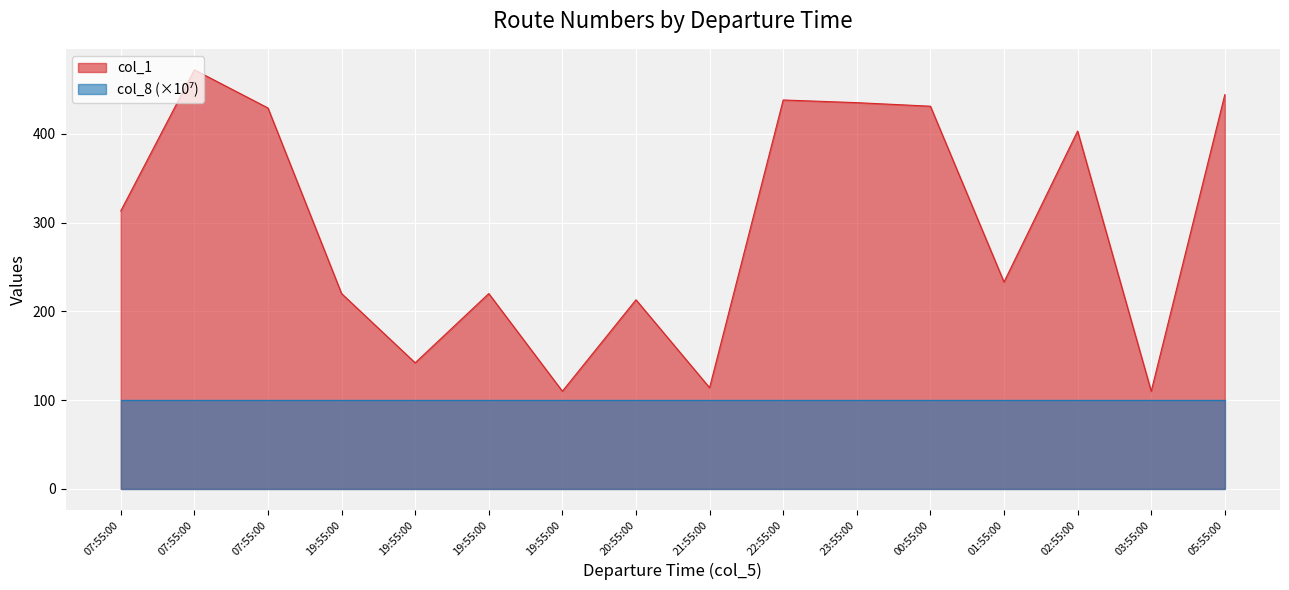

Which label corresponds to the smallest value in the chart?

19:55:00